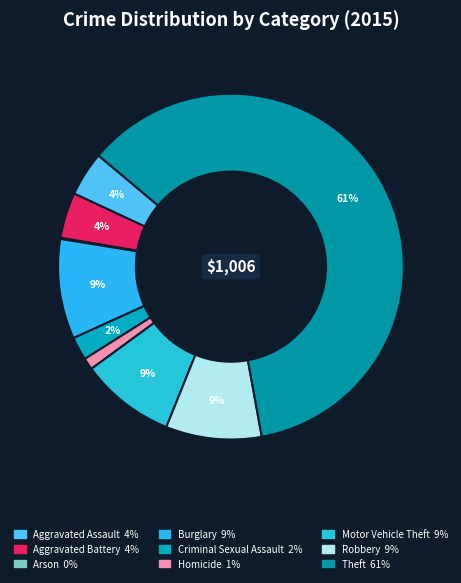

True or false: Aggravated Battery accounts for 11% of the total.

False